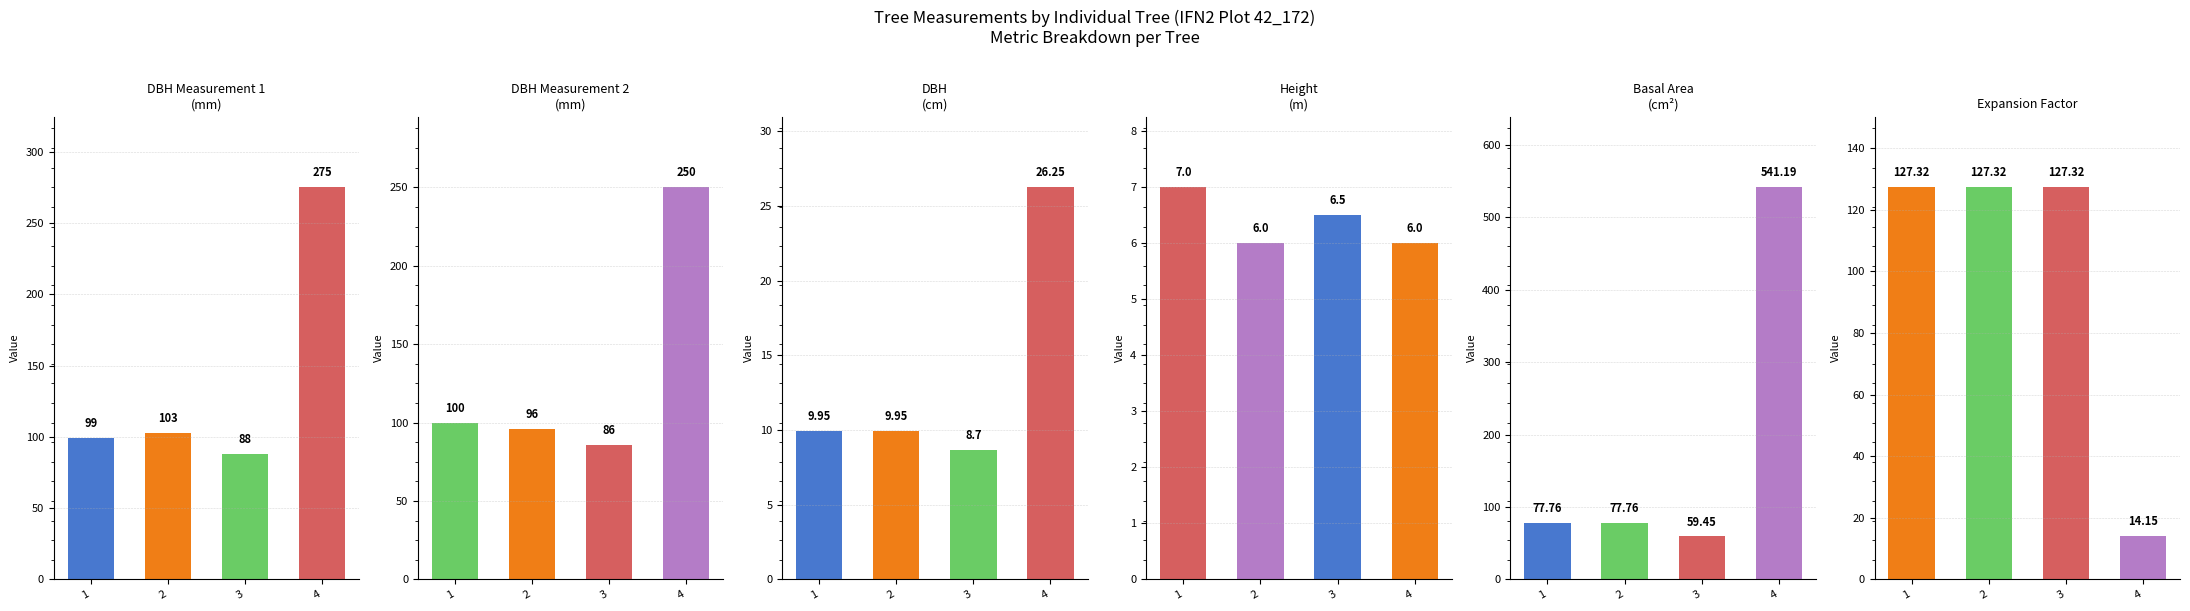

True or false: dbh_1 has a value of 60.1 at 2.

False